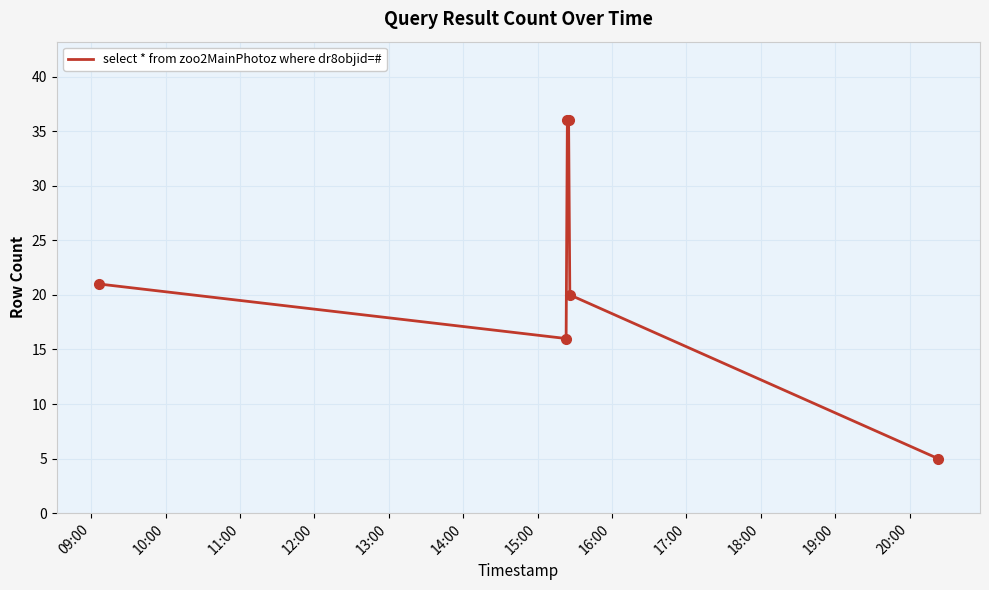

True or false: the data has more than 2 interior local peaks.

False